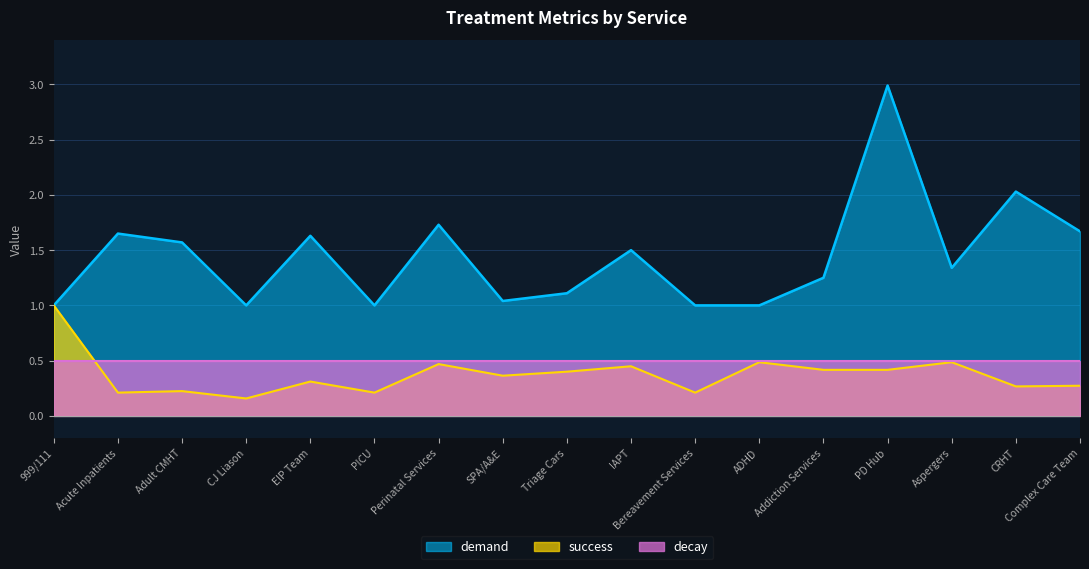

Does the chart display data point markers on the line(s)?

No